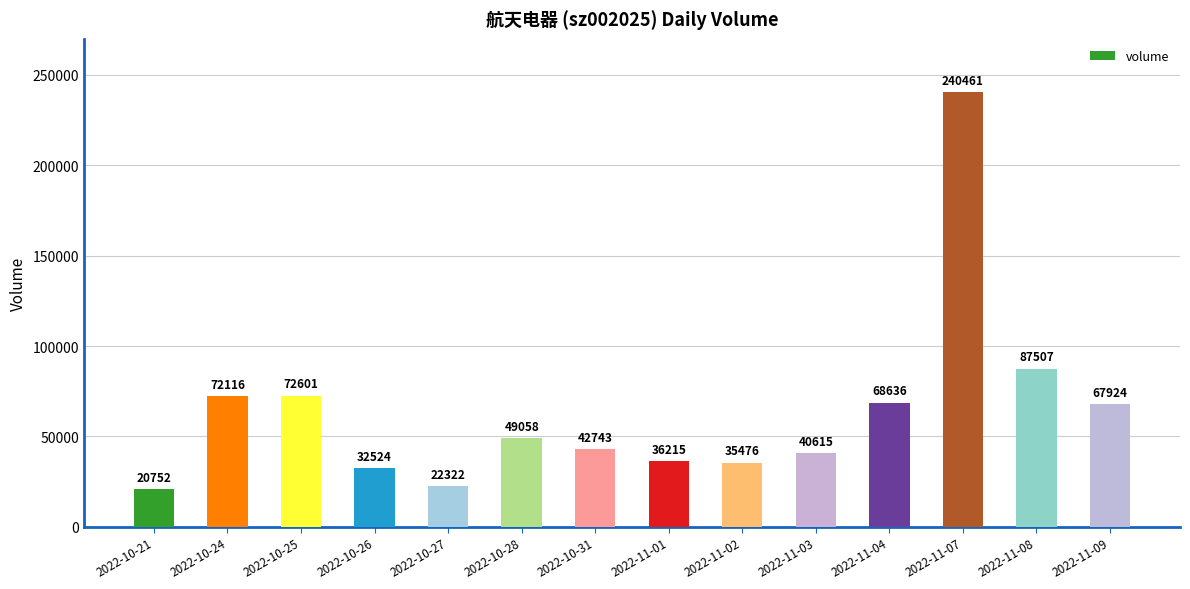

What is the greatest value displayed?

240461